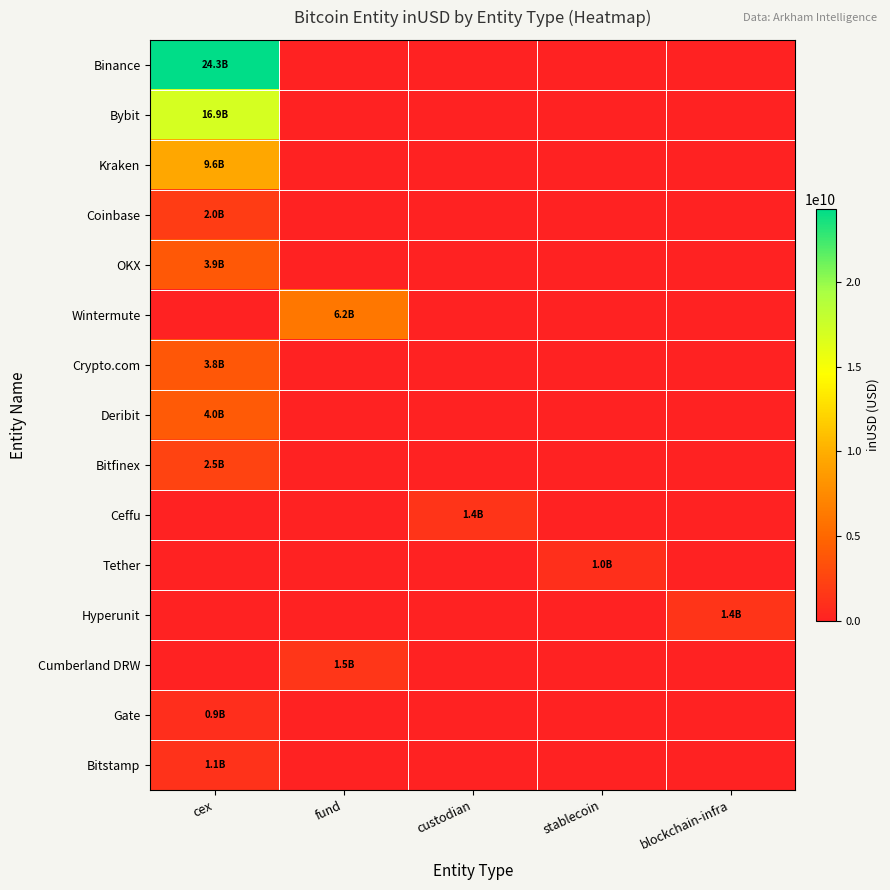

At how many categories does at least one series exceed 2816534122?

2